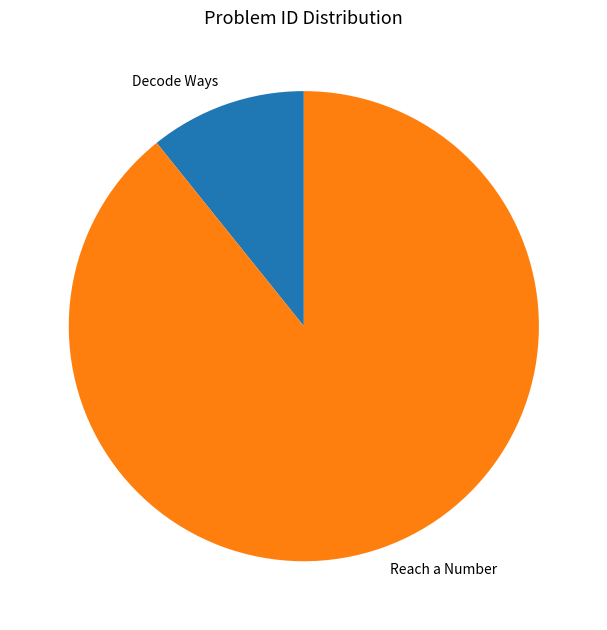

Which category has the biggest portion of the pie?

Reach a Number